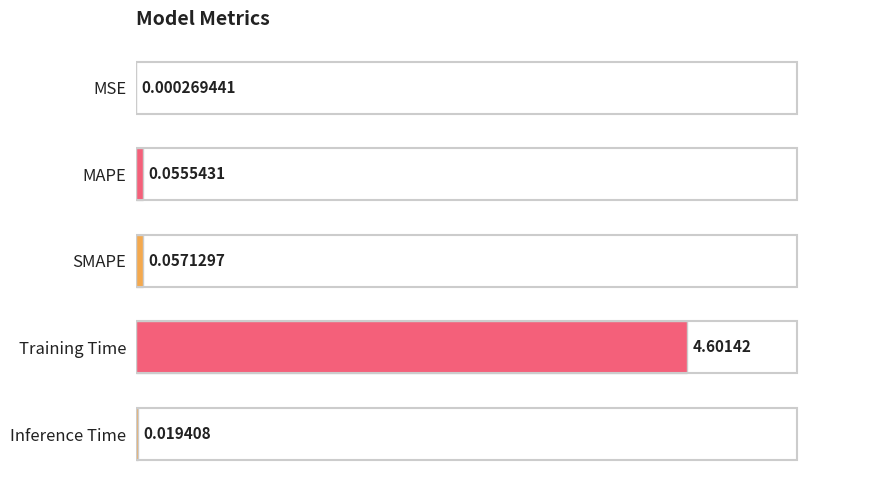

What is the sum of all values?

4.7